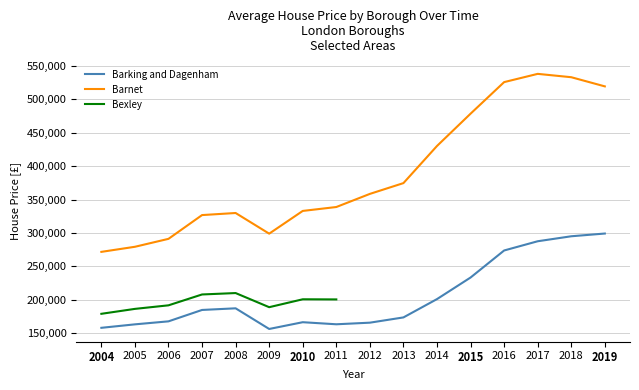

What is the difference between the maximum and minimum values in the Barnet series?

266427